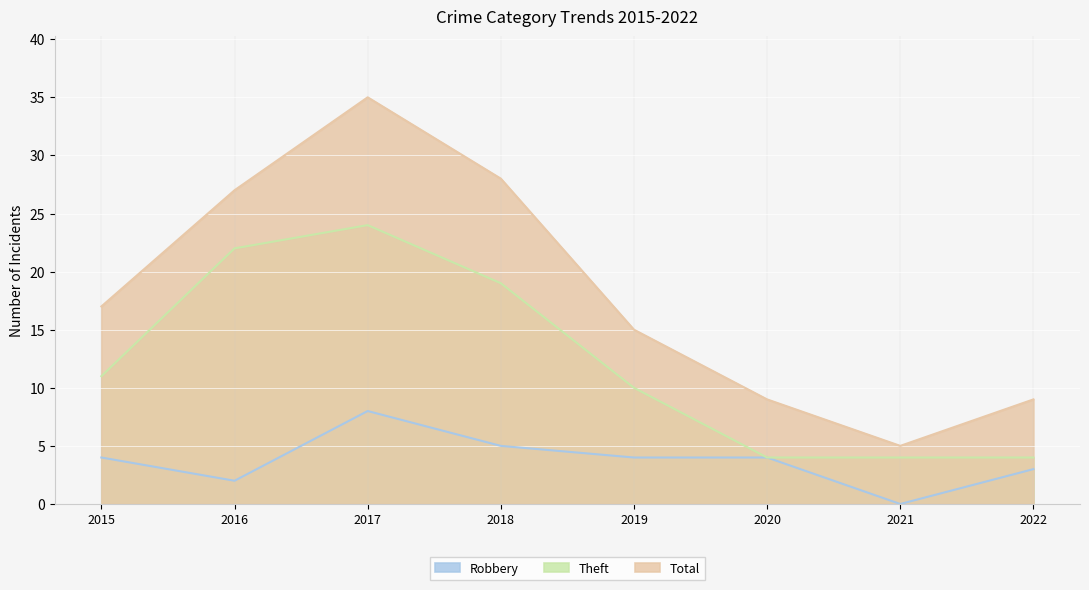

What is the difference between the Theft values at 2016 and 2015?

11